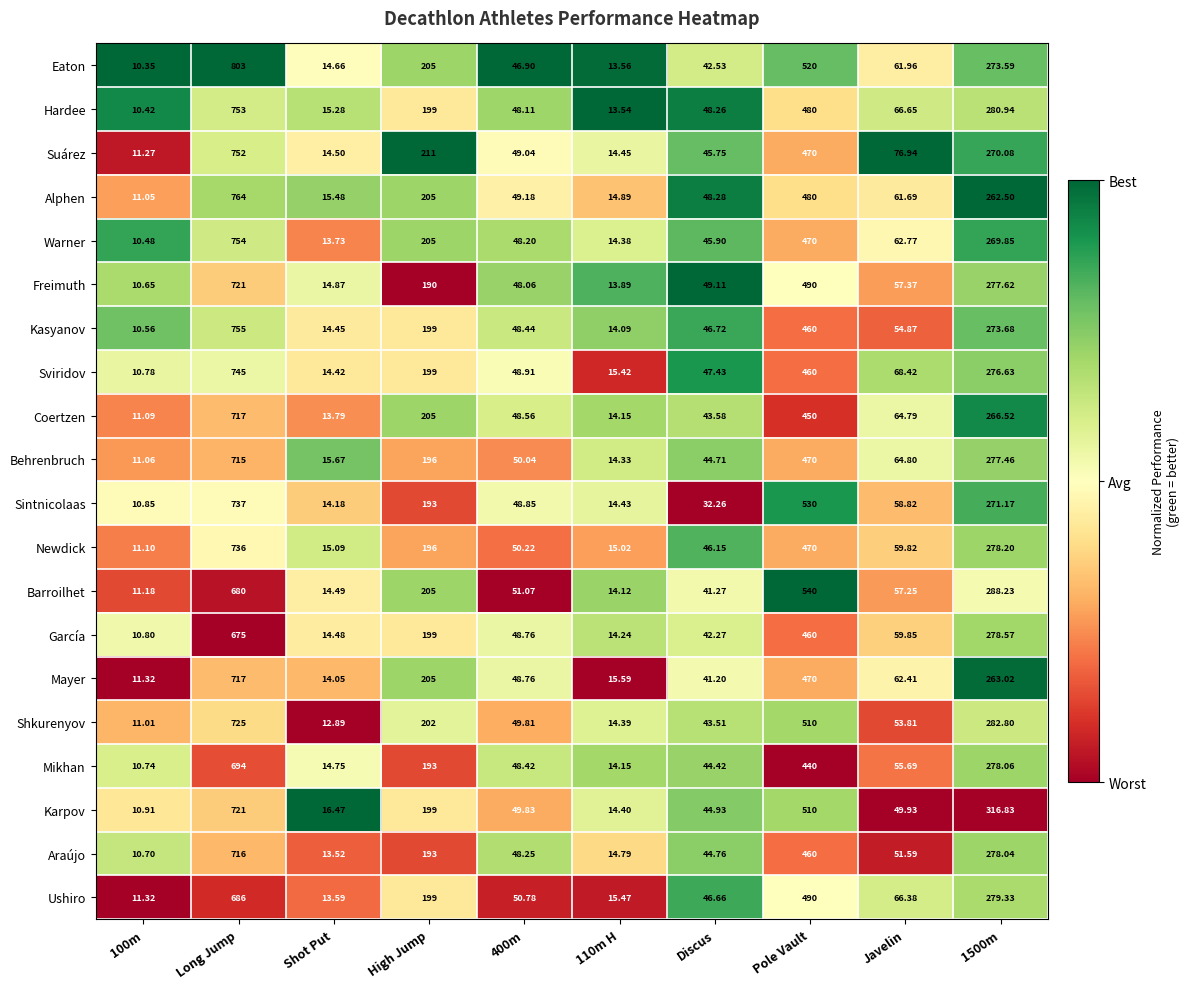

At which label does García reach its peak?

Long Jump